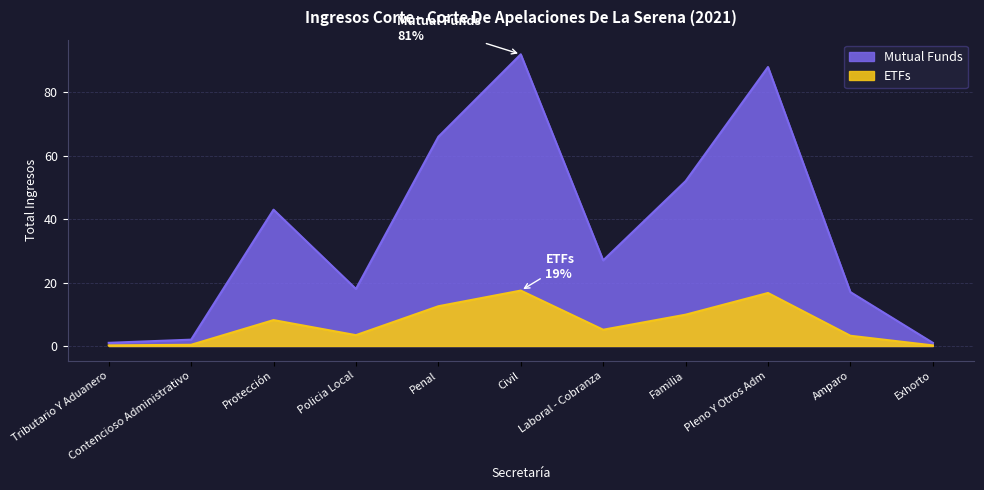

At which category is the sum across all series the highest?

Civil